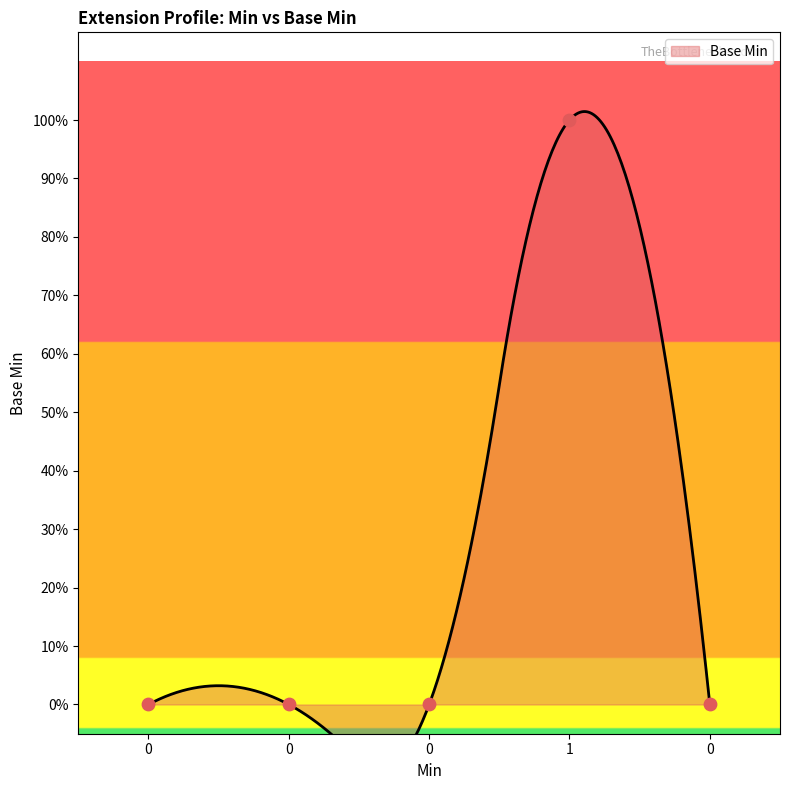

What is the change in value from 1 to 0?

-1